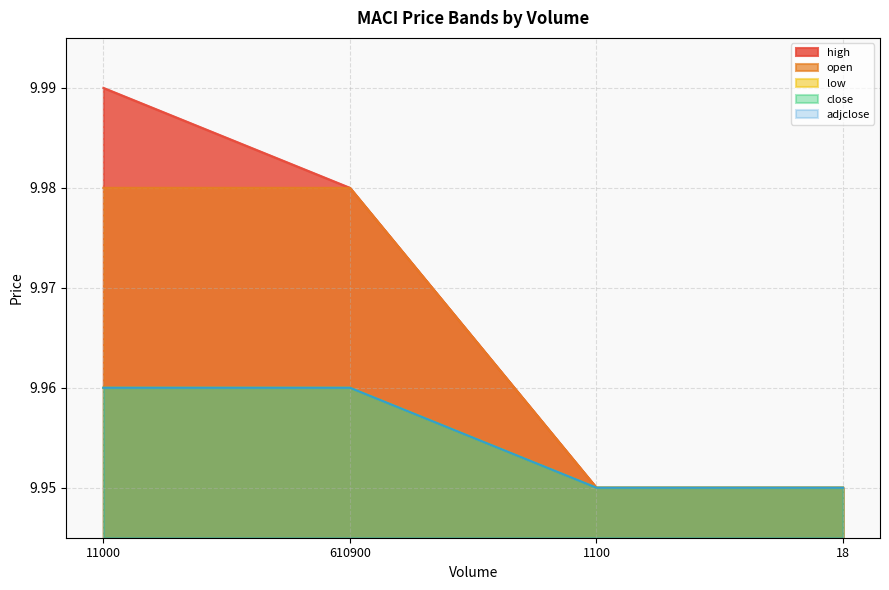

The value of close at 11000 is 14.4. True or false?

False